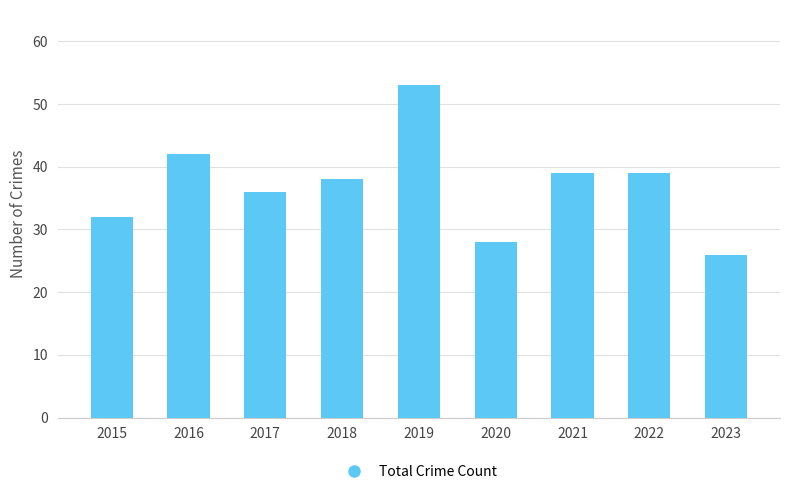

At which category does the chart reach its minimum across all series?

2023